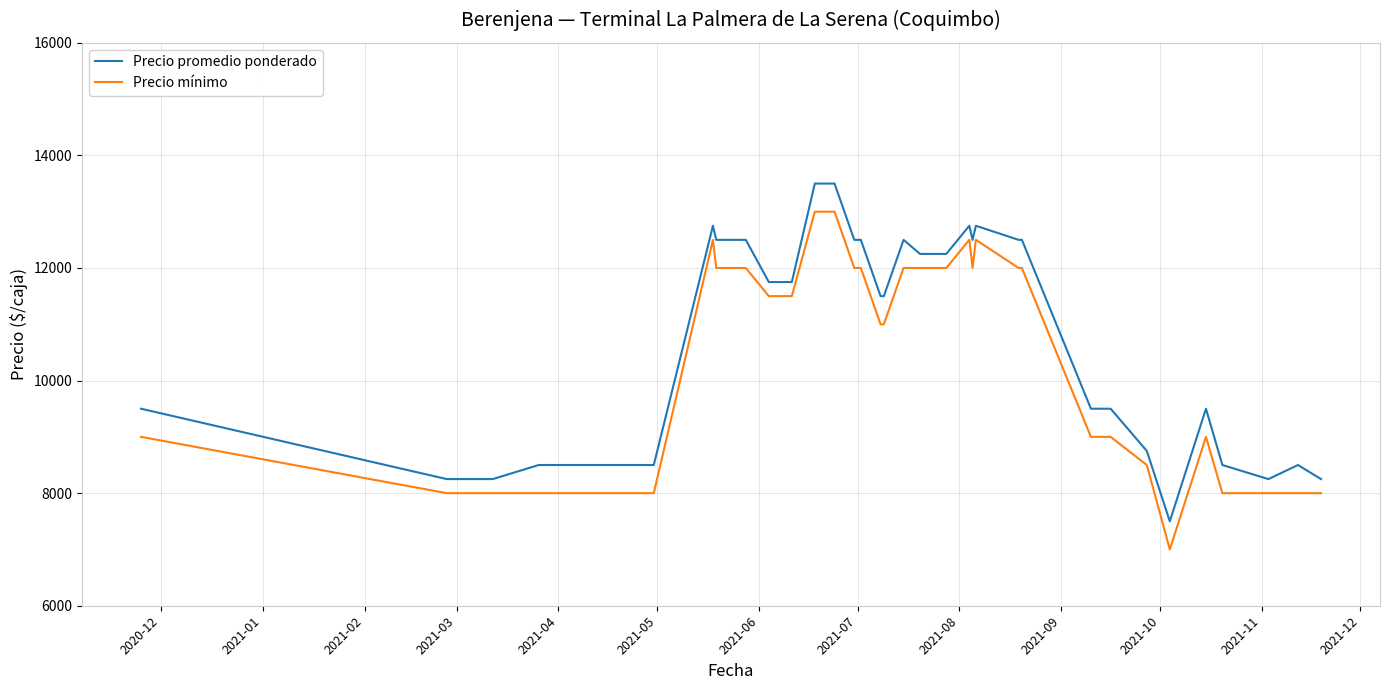

True or false: Precio mínimo and Precio promedio ponderado intersect in this chart.

False